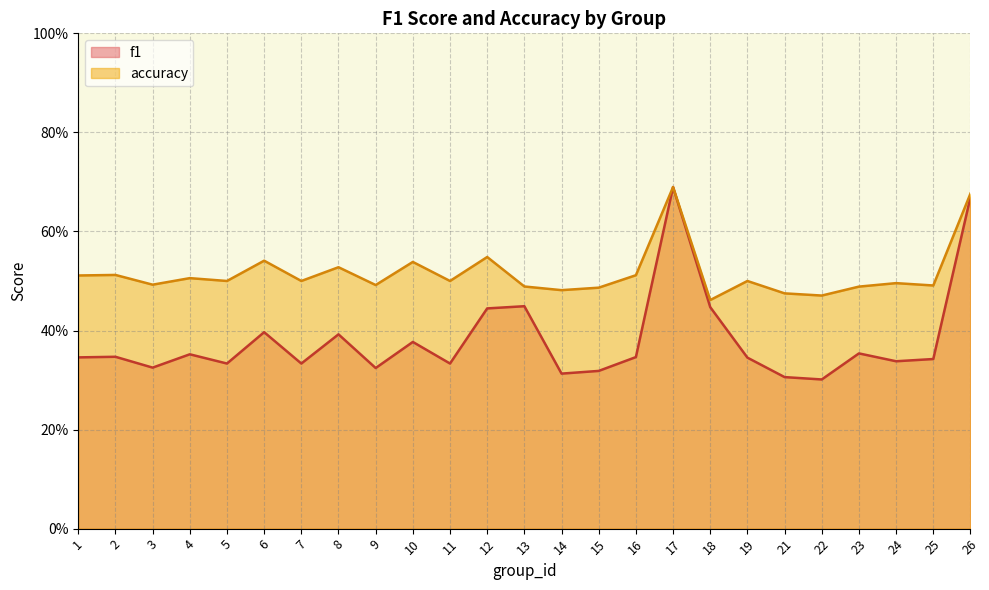

At which category is the sum across all series the highest?

17